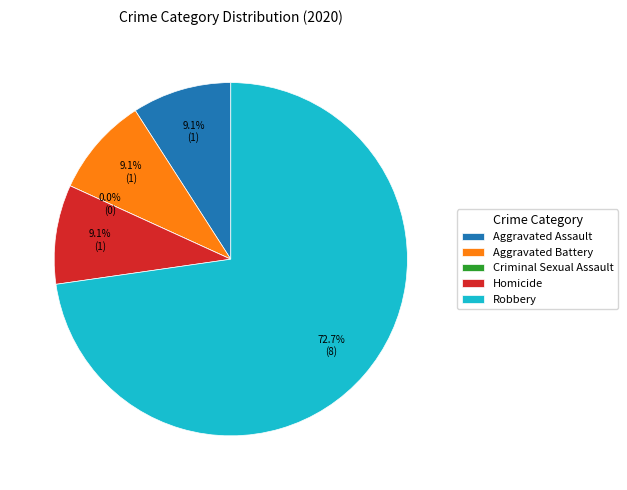

What percentage is the Aggravated Assault slice, to the nearest percent?

9%